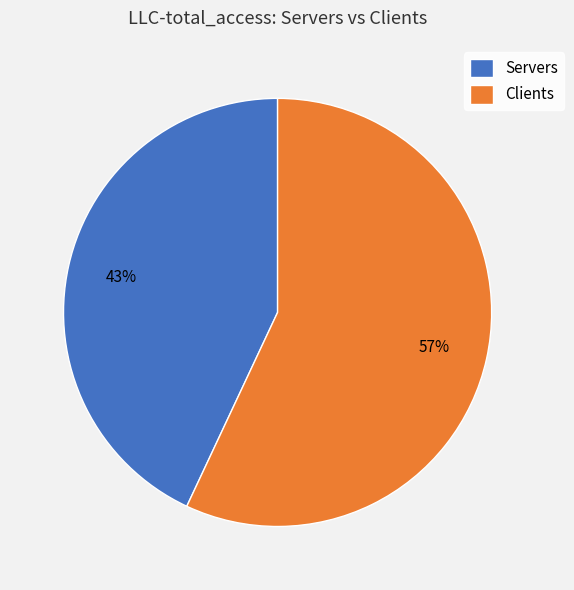

Does any single category account for the majority?

Yes